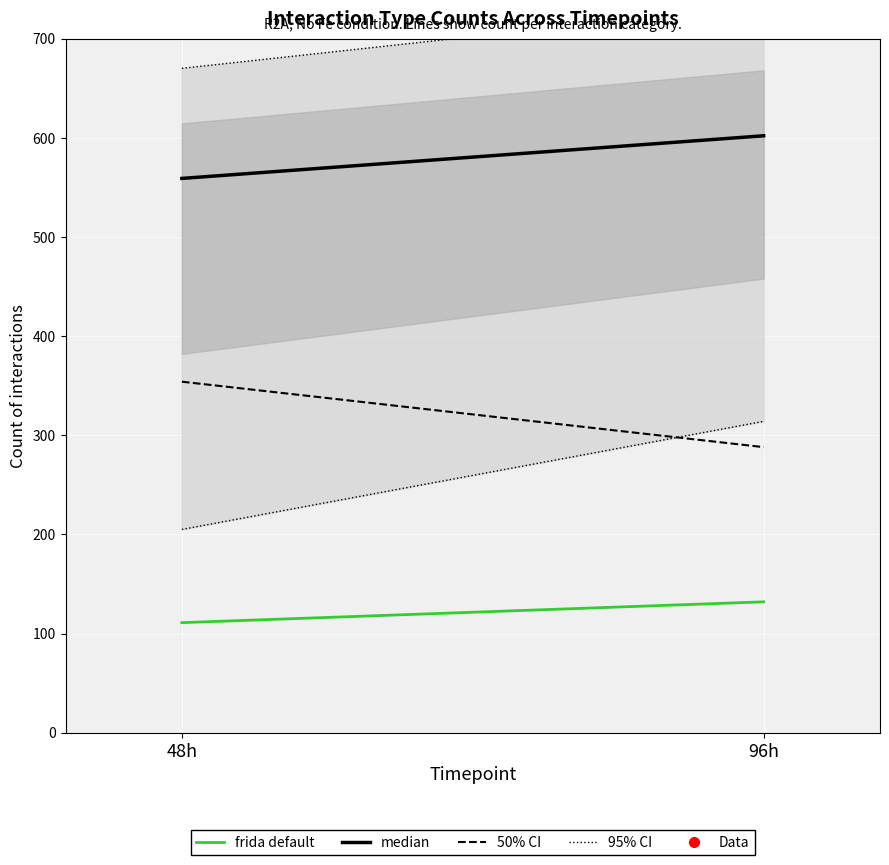

What is the difference between the maximum and minimum values in the median series?

43